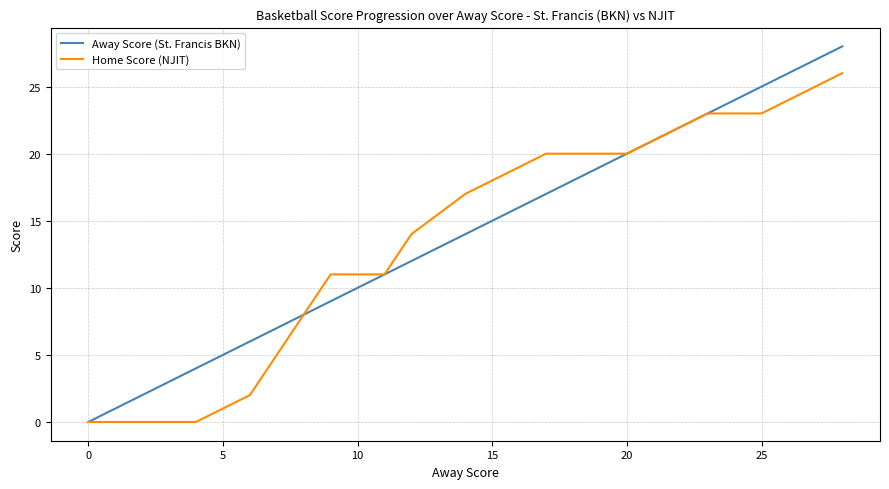

How many lines are shown in the chart?

2